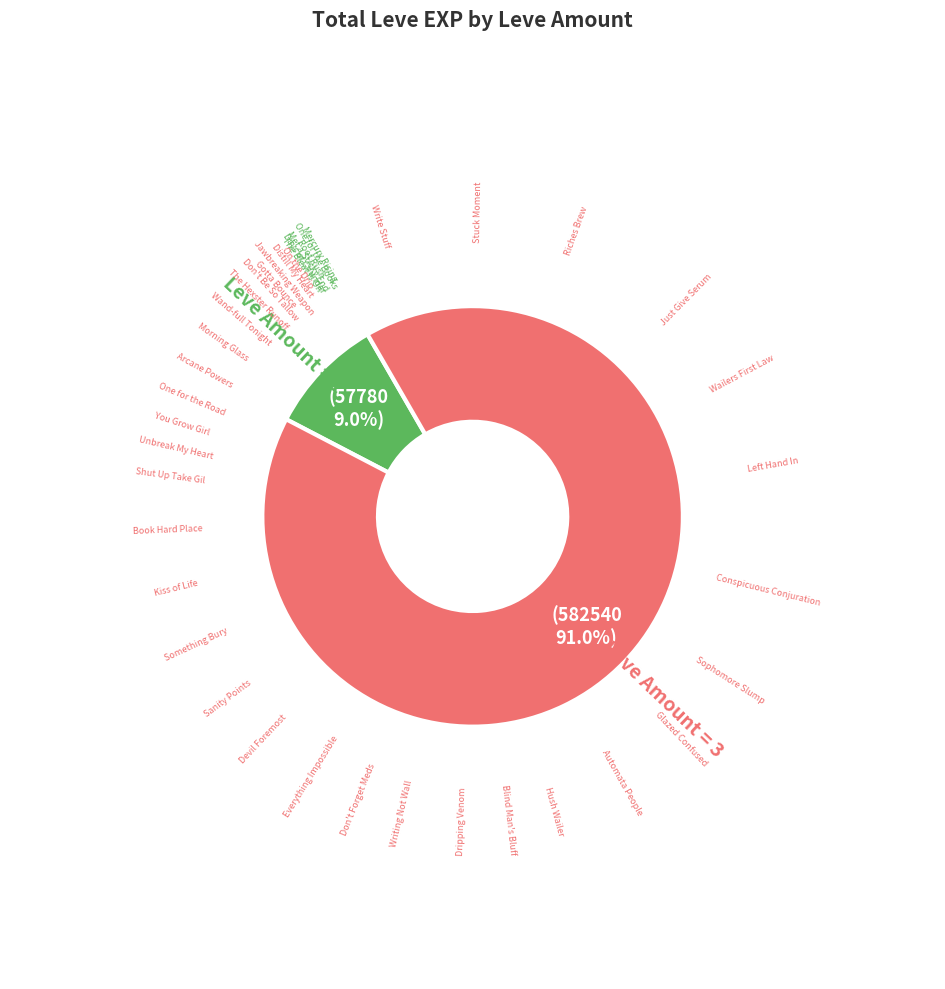

Does any single category account for the majority?

Yes